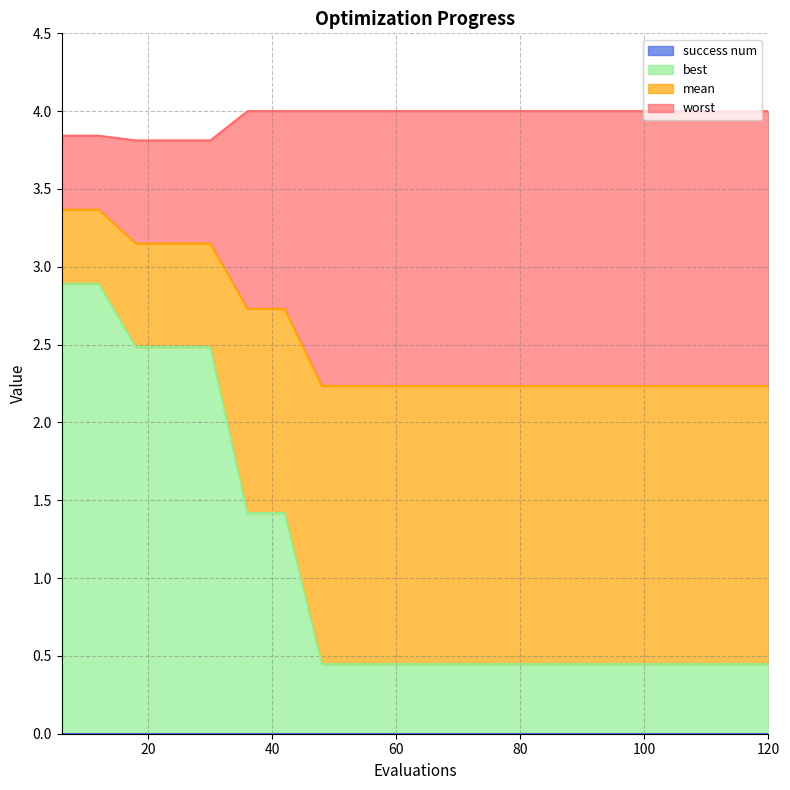

What is the value of the mean point at the 6th from the left?

2.7